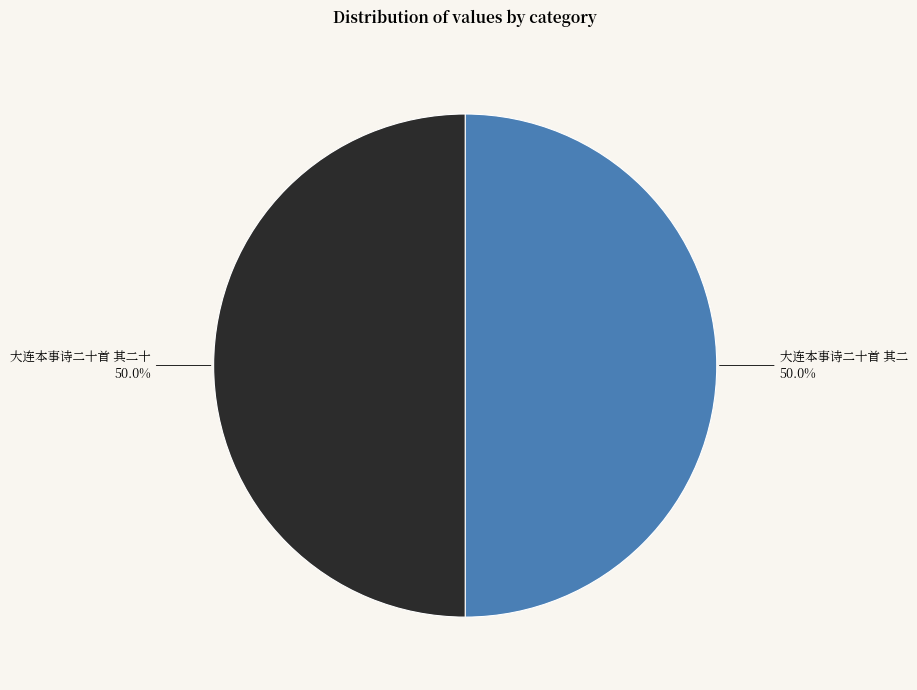

What portion of the pie excludes 大连本事诗二十首 其二?

50.0%